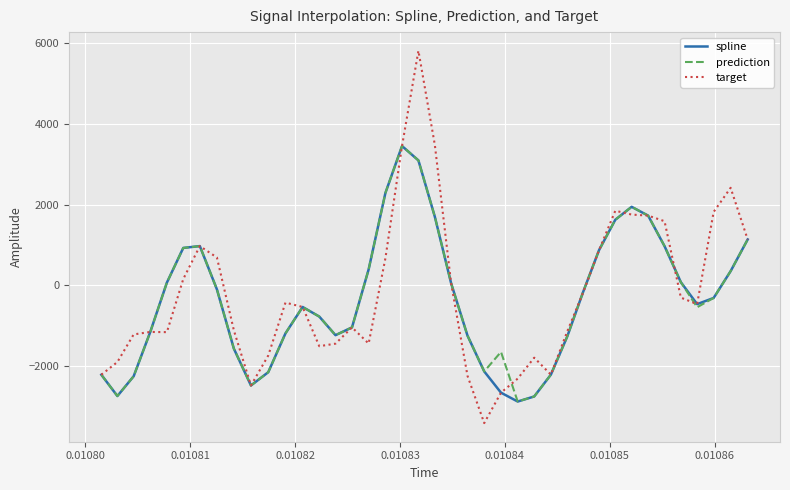

What is the smallest value displayed?

-3411.1